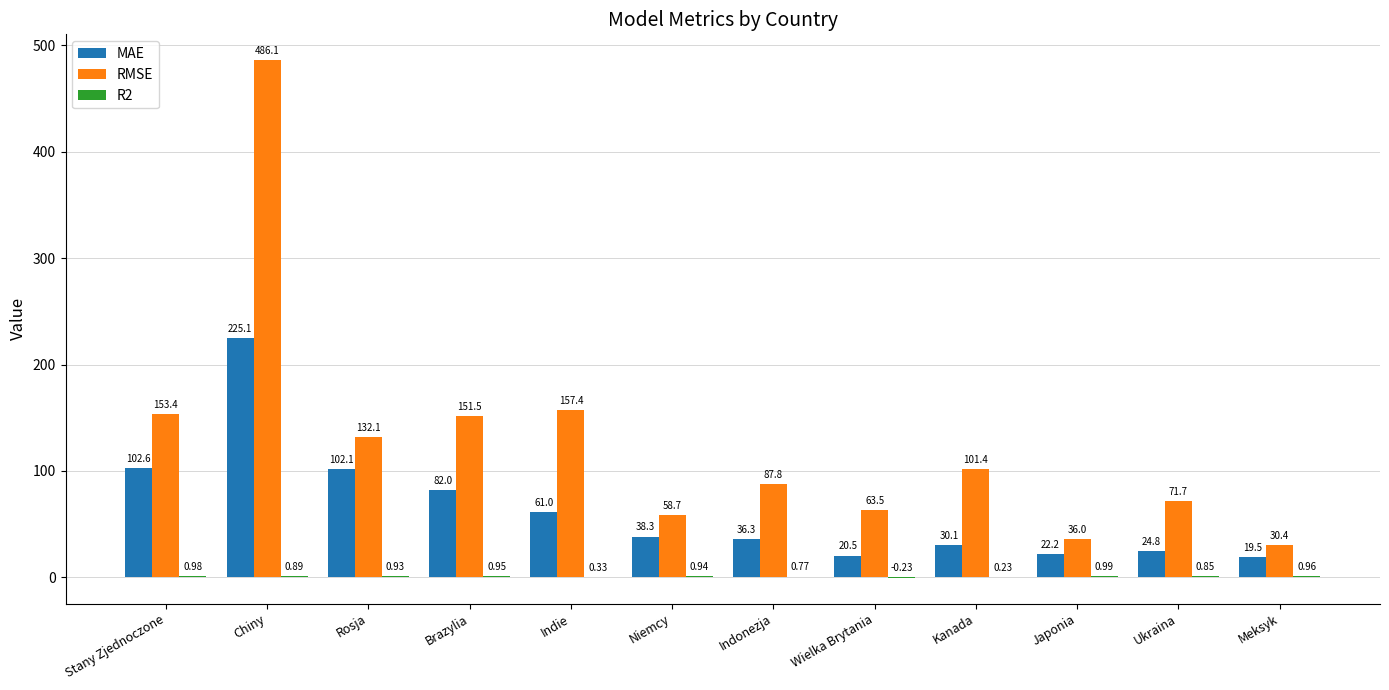

What is the sum of all RMSE values?

1530.0